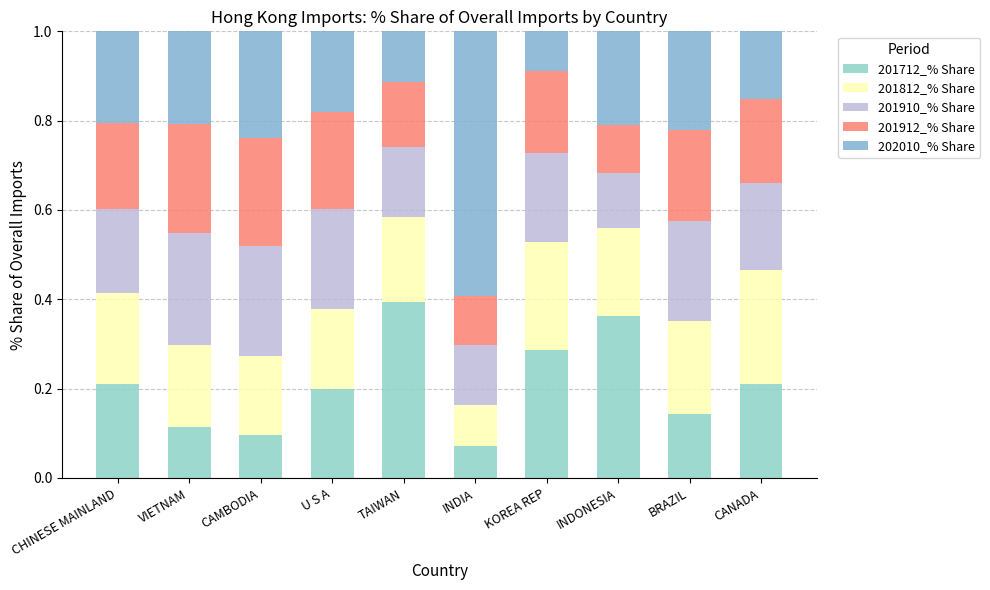

Rank the series at INDONESIA from lowest to highest value.

201912_% Share, 201910_% Share, 201812_% Share, 202010_% Share, 201712_% Share